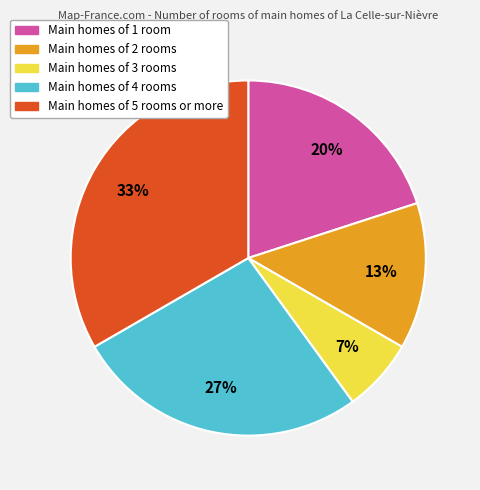

To the nearest percent, what is the average slice percentage?

20%